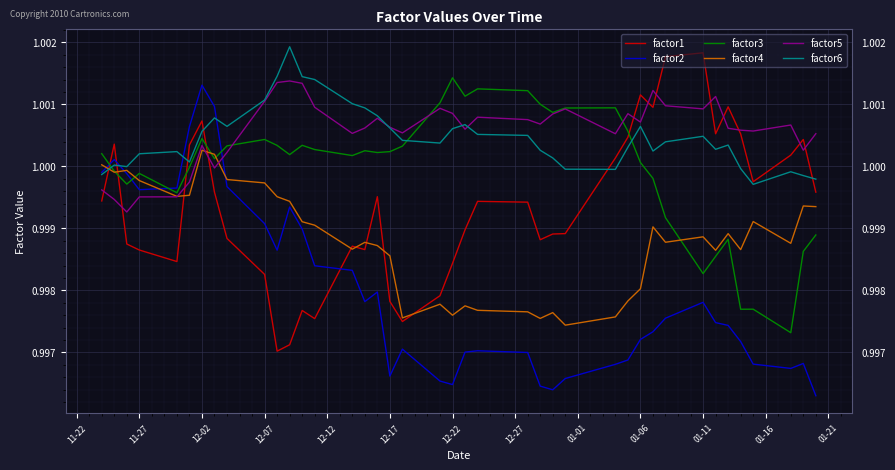

Is this an area chart (filled region under the line)?

No